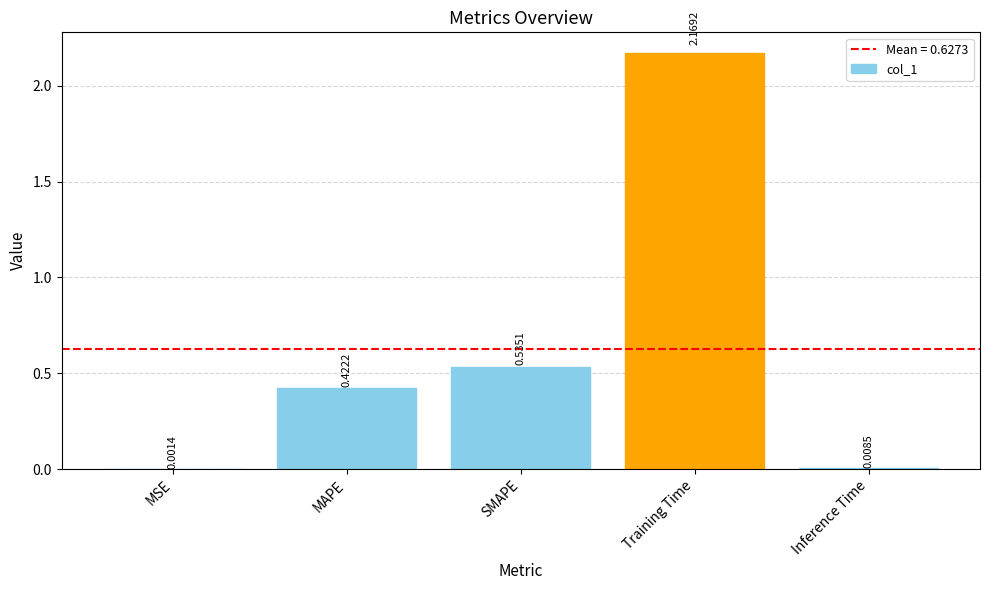

What is the change in value from SMAPE to Training Time?

+1.6